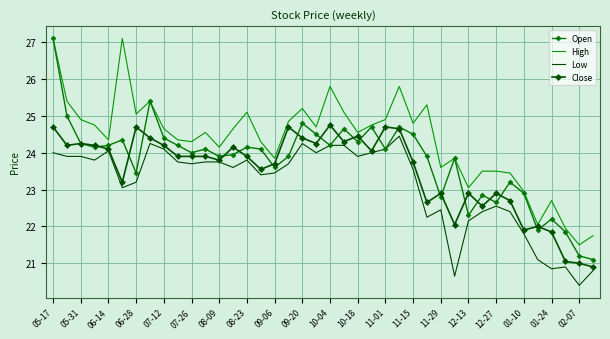

Reading left to right, transcribe all the data shown in this chart.

Open: 27.1	25.0	24.2	24.1	24.2	24.4	23.4	25.4	24.4	24.2	24.0	24.1	23.9	23.9	24.1	24.1	23.6	23.9	24.8	24.5	24.2	24.6	24.3	24.7	24.1	24.7	24.5	23.9	22.8	23.9	22.3	22.9	22.6	23.2	22.9	21.9	22.2	21.9	21.2	21.1
High: 27.1	25.4	24.9	24.8	24.4	27.1	25.1	25.4	24.6	24.4	24.3	24.6	24.1	24.6	25.1	24.3	23.9	24.9	25.2	24.7	25.8	25.1	24.6	24.8	24.9	25.8	24.8	25.3	23.6	23.9	23.1	23.5	23.5	23.4	22.9	22.1	22.7	21.9	21.5	21.8
Low: 24.0	23.9	23.9	23.8	24.1	23.1	23.2	24.2	24.1	23.8	23.7	23.8	23.8	23.6	23.8	23.4	23.4	23.7	24.2	24.0	24.2	24.2	23.9	24.0	24.1	24.4	23.6	22.2	22.4	20.6	22.1	22.4	22.6	22.4	21.8	21.1	20.9	20.9	20.4	20.8
Close: 24.7	24.2	24.2	24.2	24.1	23.2	24.7	24.4	24.2	23.9	23.9	23.9	23.8	24.1	23.9	23.6	23.7	24.7	24.4	24.2	24.8	24.3	24.4	24.1	24.7	24.6	23.8	22.6	22.9	22.1	22.9	22.6	22.9	22.7	21.9	22.0	21.9	21.1	21.0	20.9